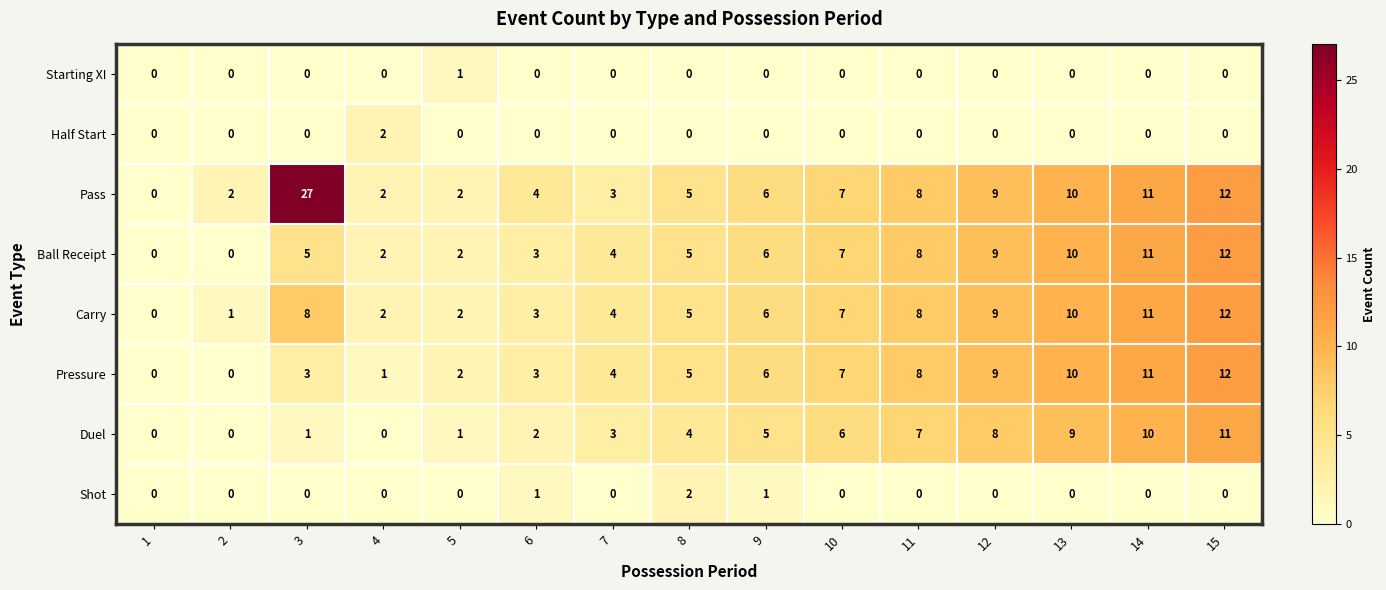

What value does the Pressure series have at 9?

6